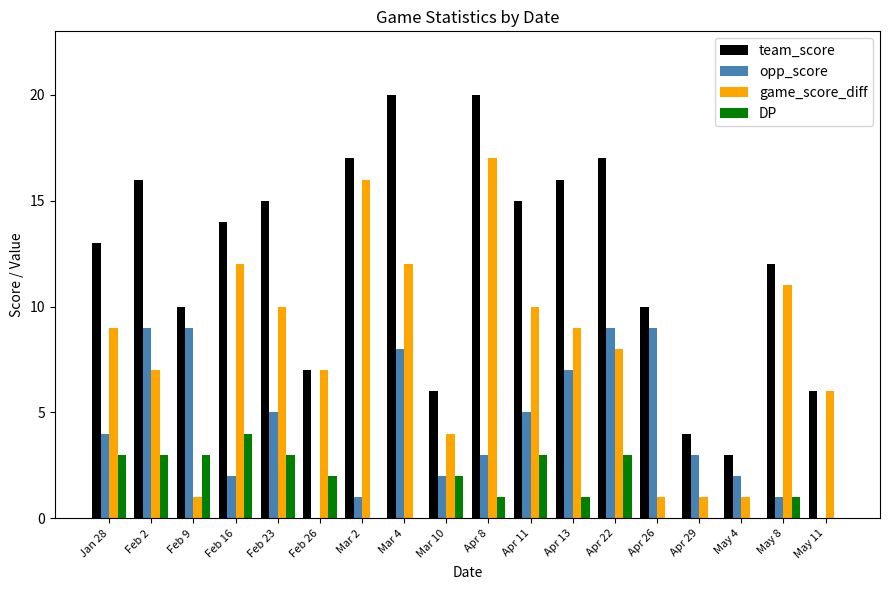

What is the average value of the team_score series?

12